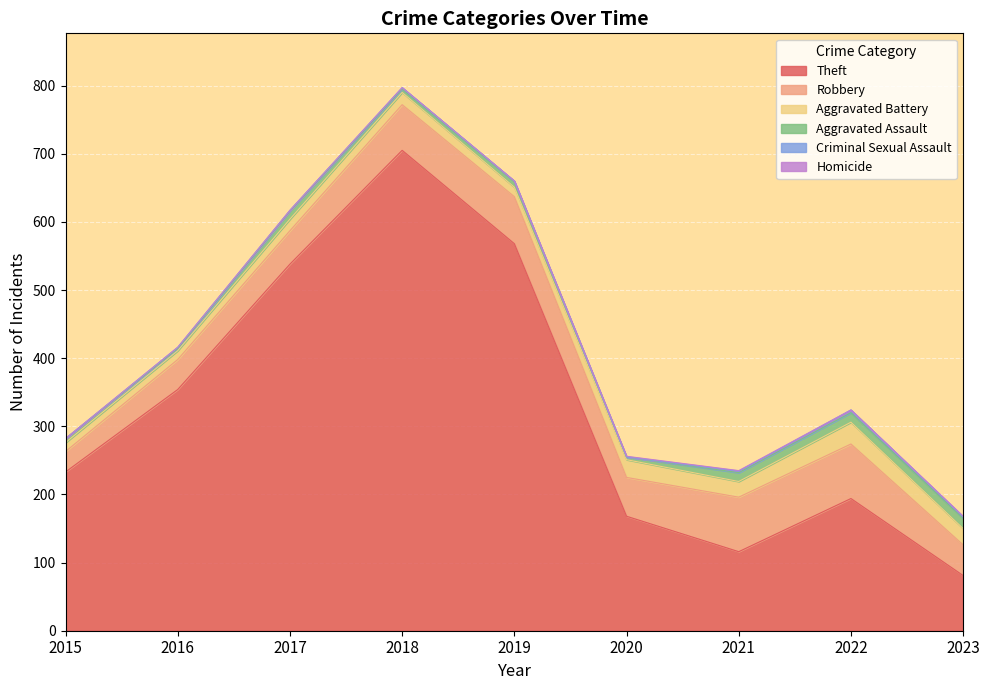

How many values in Homicide are above zero?

3